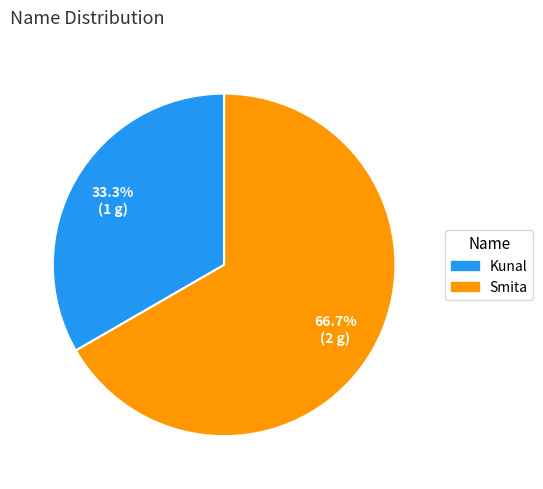

To the nearest percent, what is the combined percentage of Kunal and Smita?

100%